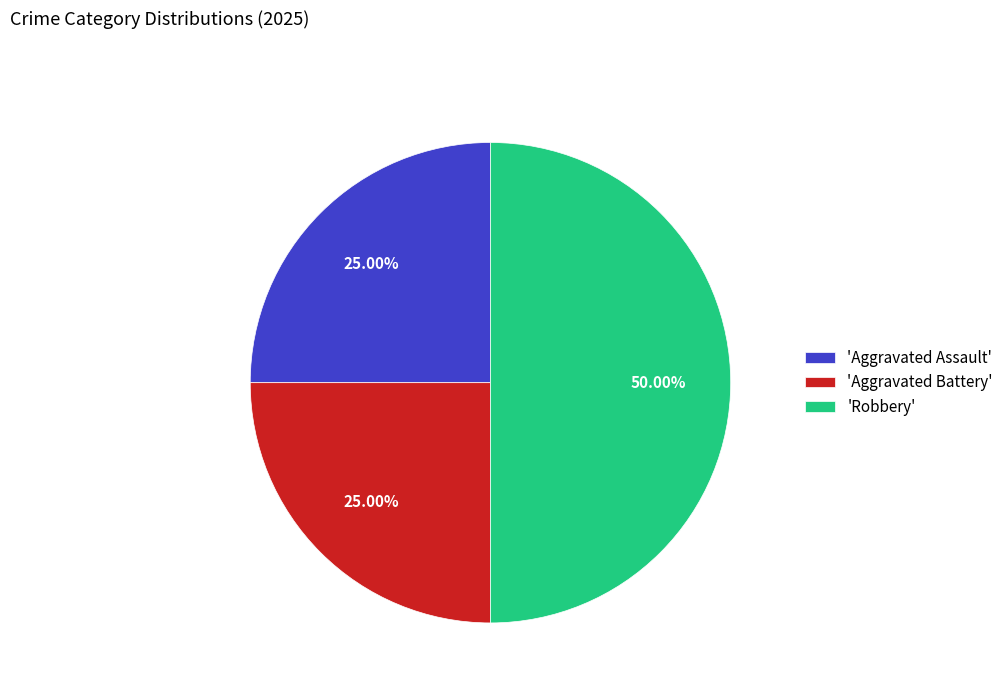

Does 'Aggravated Assault' represent more than half of the total?

No